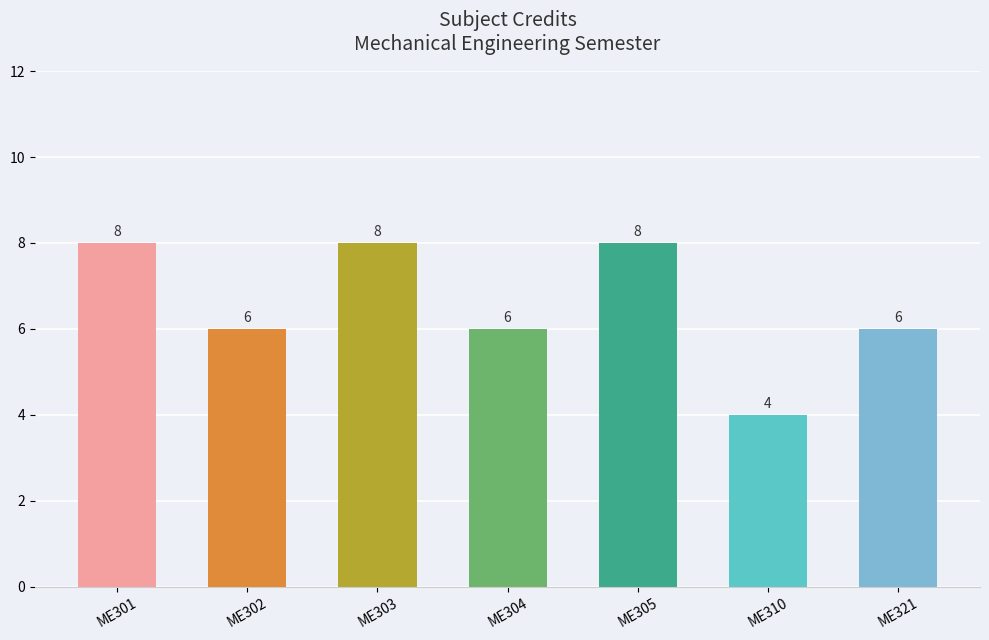

Reading right to left, list all the values displayed in this chart.

6	4	8	6	8	6	8